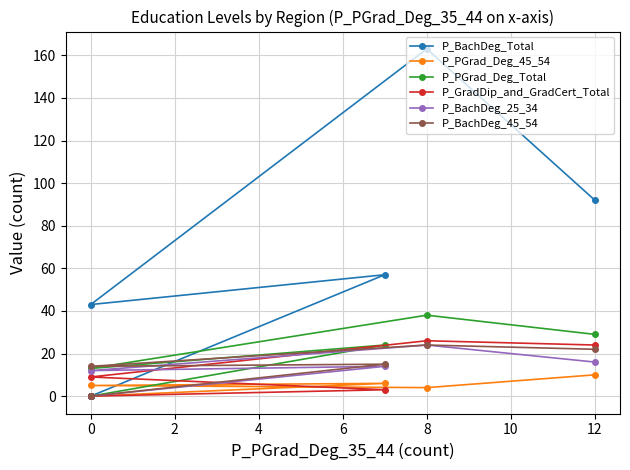

What is the spread (max minus min) of values at 4?

54